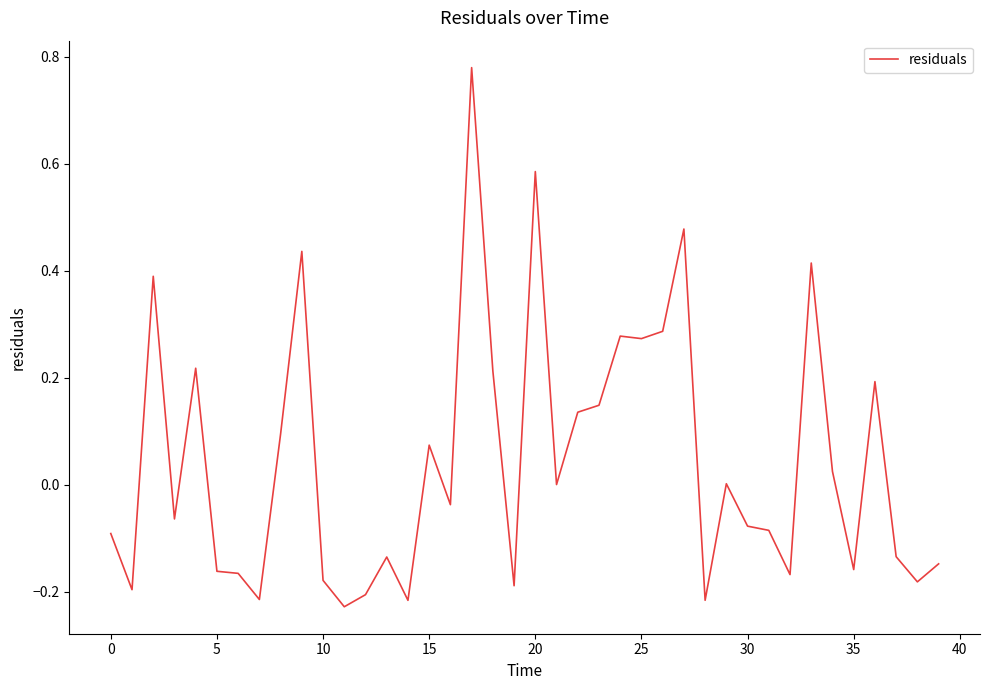

What is the difference between the maximum and minimum values?

1.0